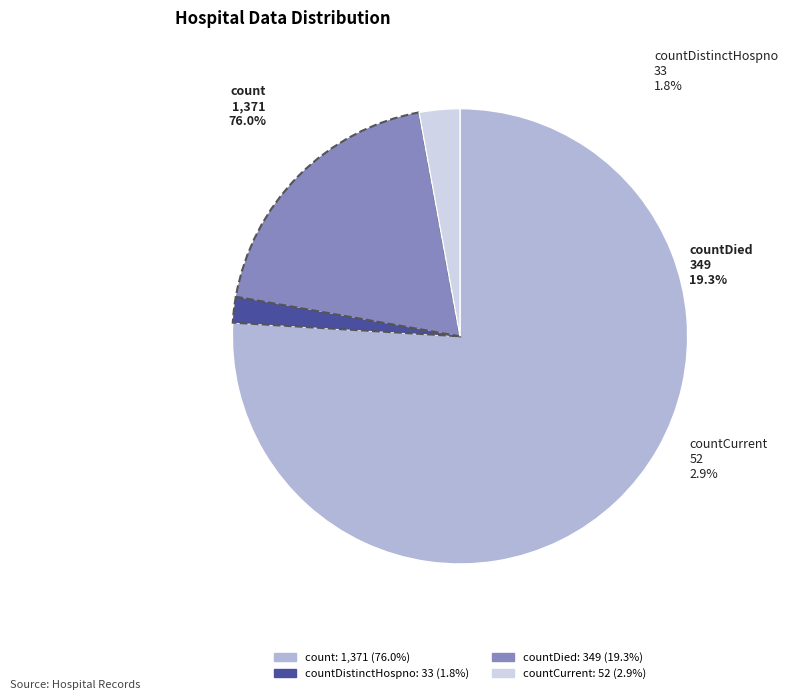

Do countCurrent and count together represent more than half of the pie?

Yes